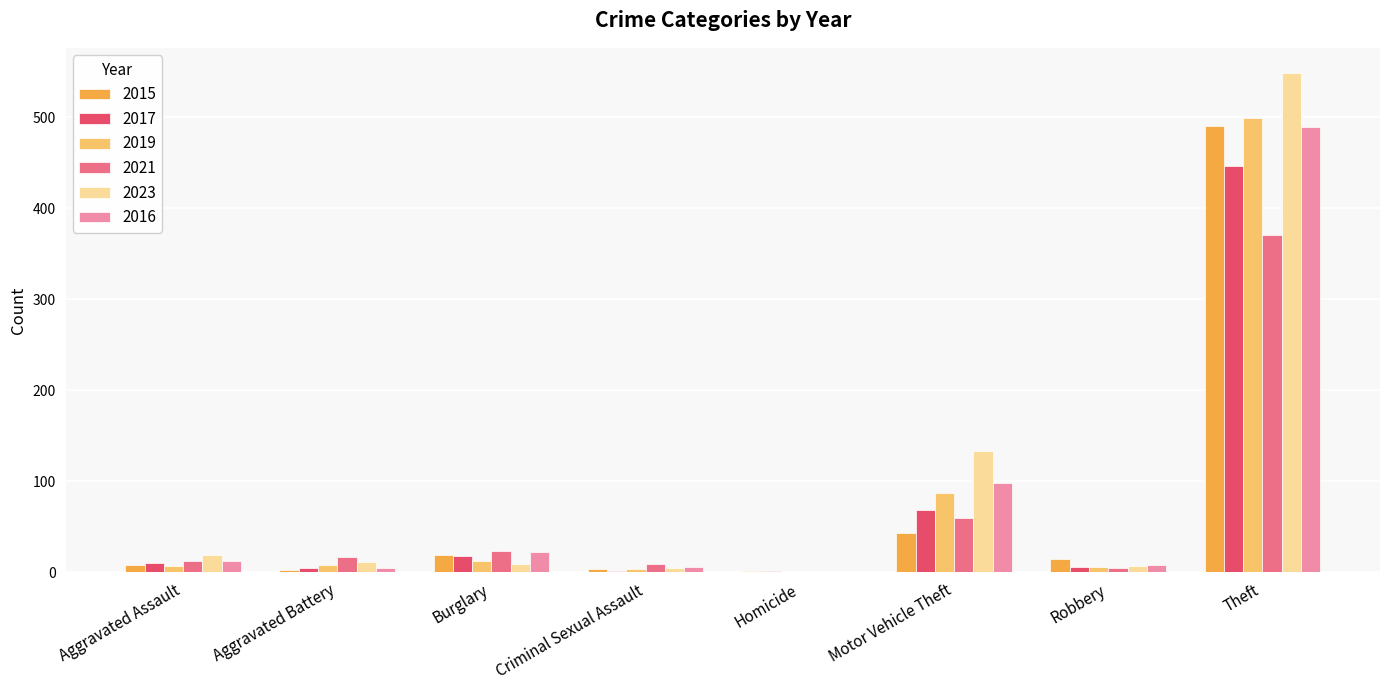

What is the sum of the 2023 values at Aggravated Assault and Motor Vehicle Theft?

152